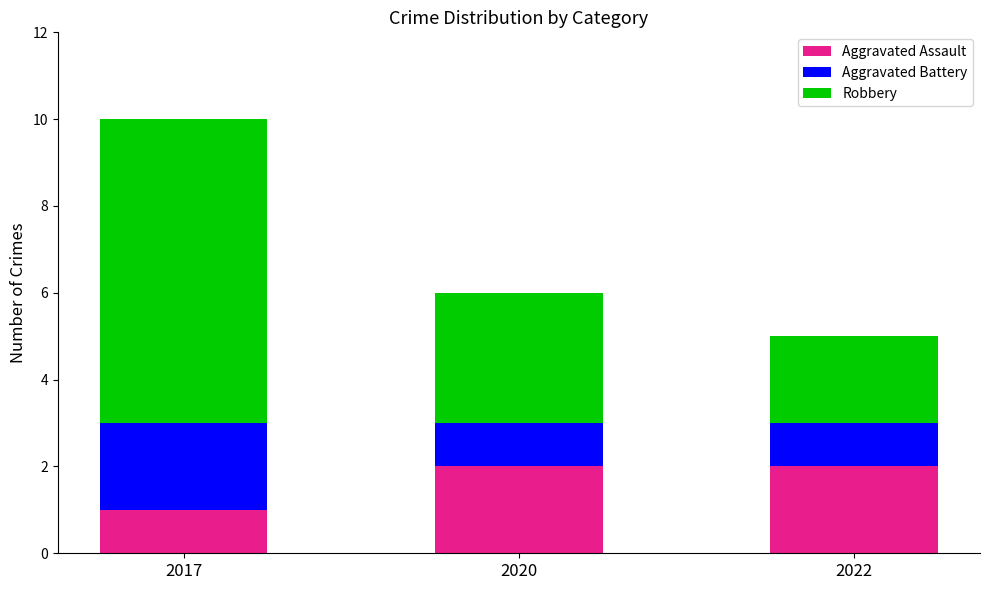

Reading right to left, transcribe the values for Aggravated Assault.

2022=2	2020=2	2017=1